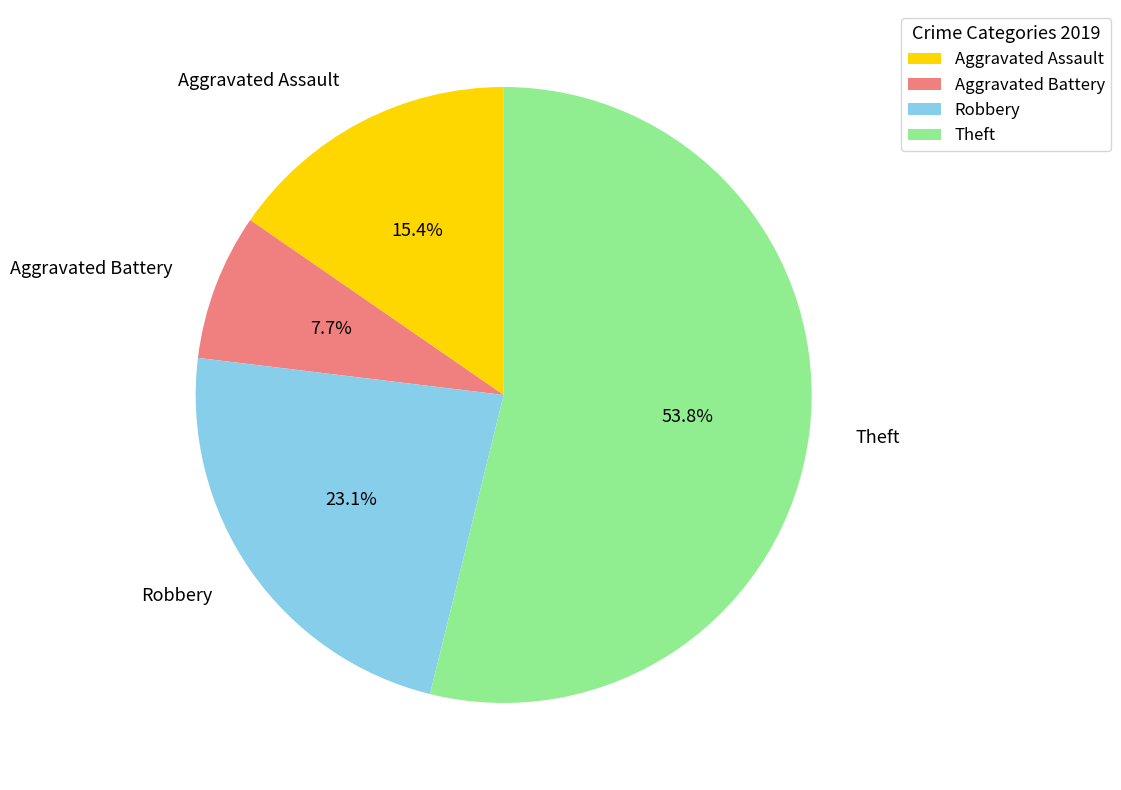

Which slice represents more than half of the pie?

Theft